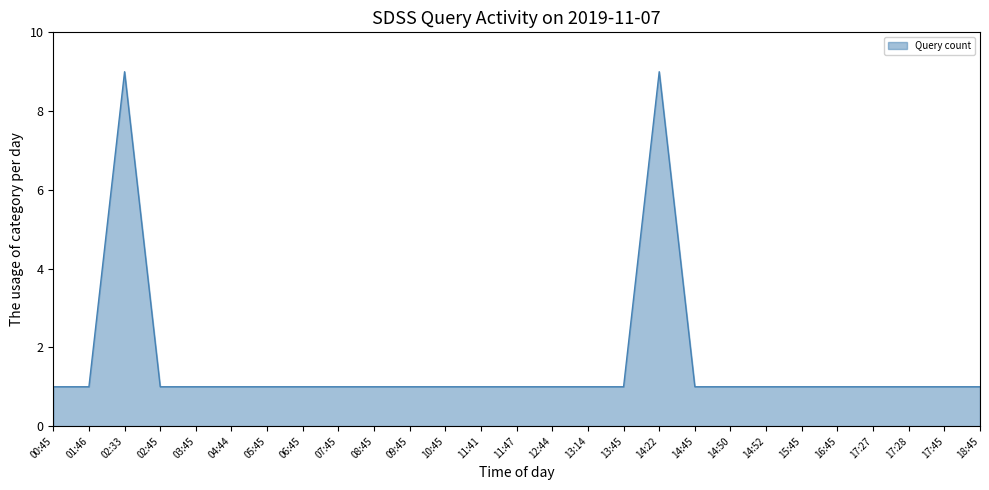

What is the greatest value displayed?

9